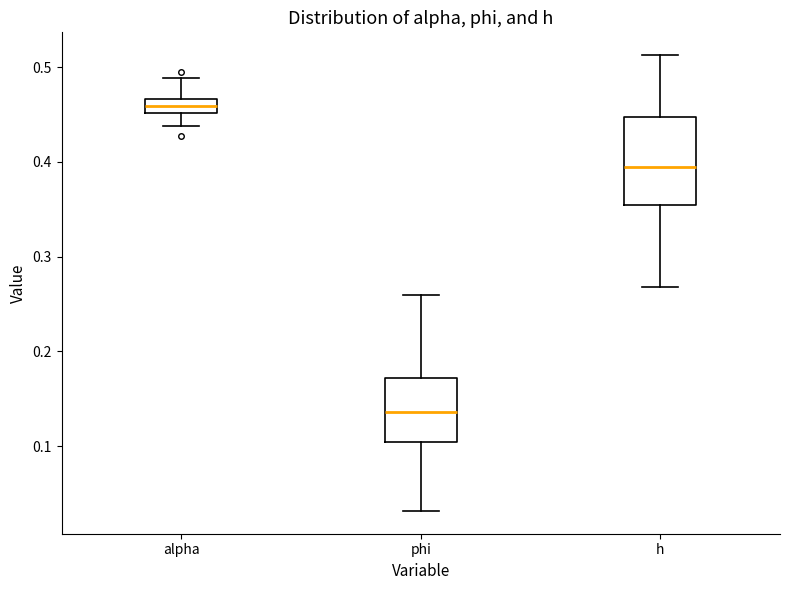

Which box's median line is the lowest?

phi